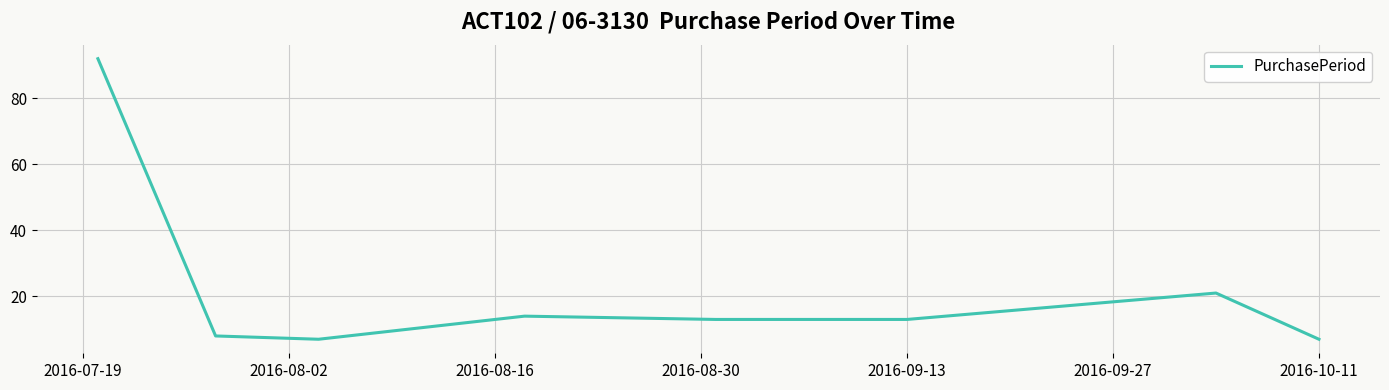

What is the average value?

22